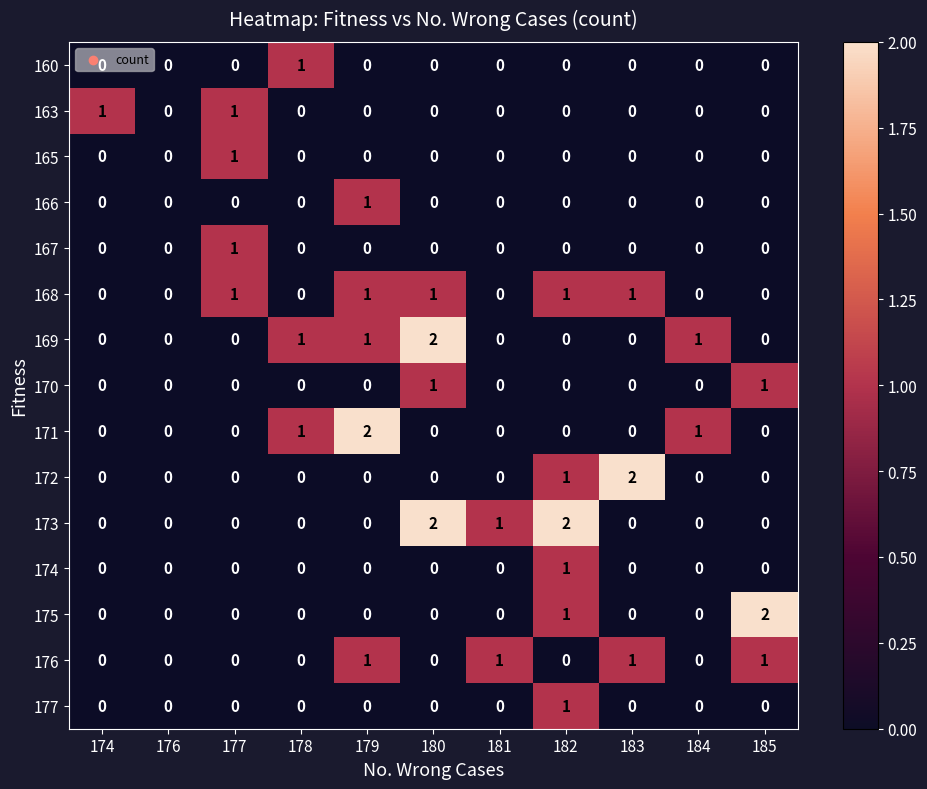

Count the 160 values in the range 0 to 1.

11